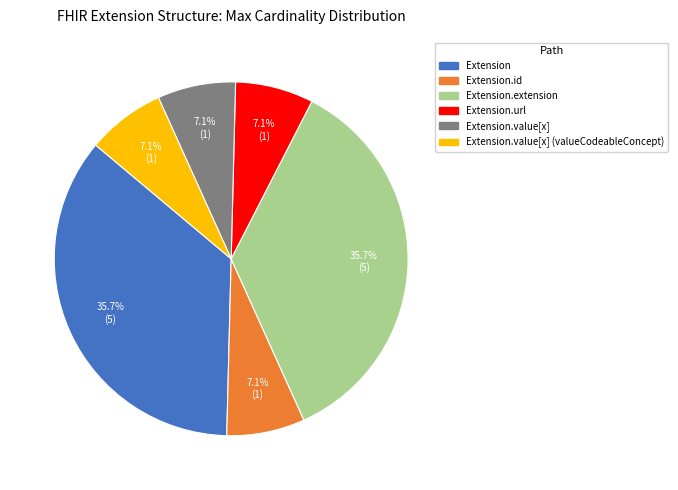

Is there a majority slice in this chart?

No